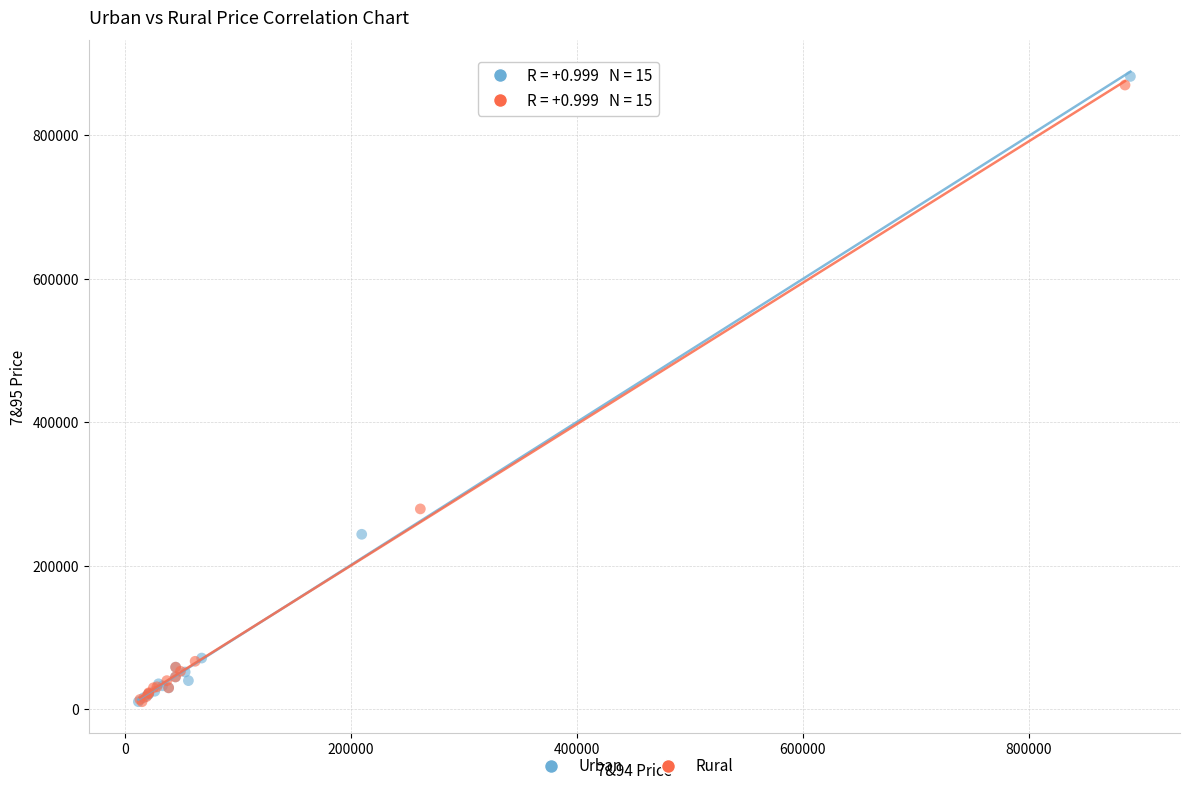

Which series has the largest Y range (max minus min)?

Urban